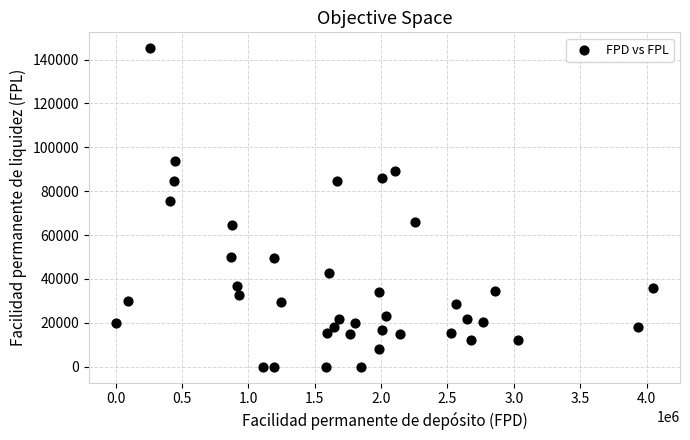

What is the range of X values (max minus min)?

4048400